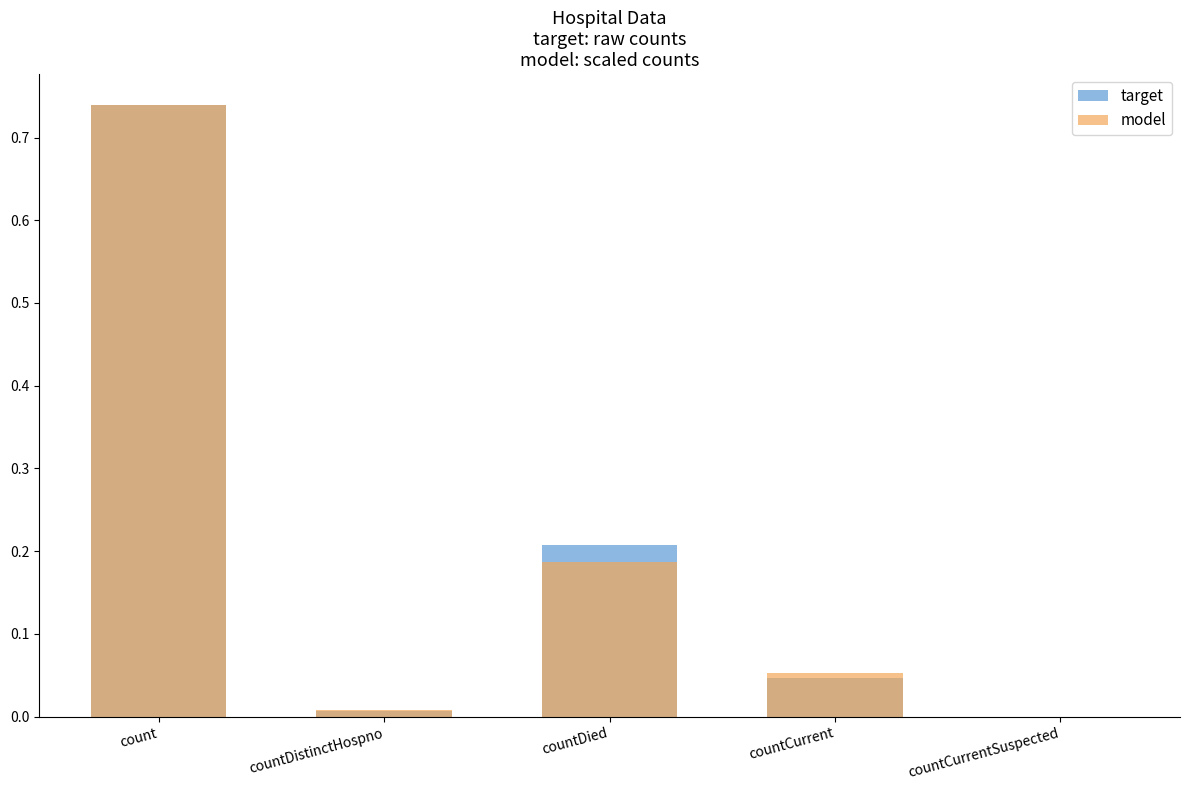

At which label is target closest to 0?

countCurrentSuspected